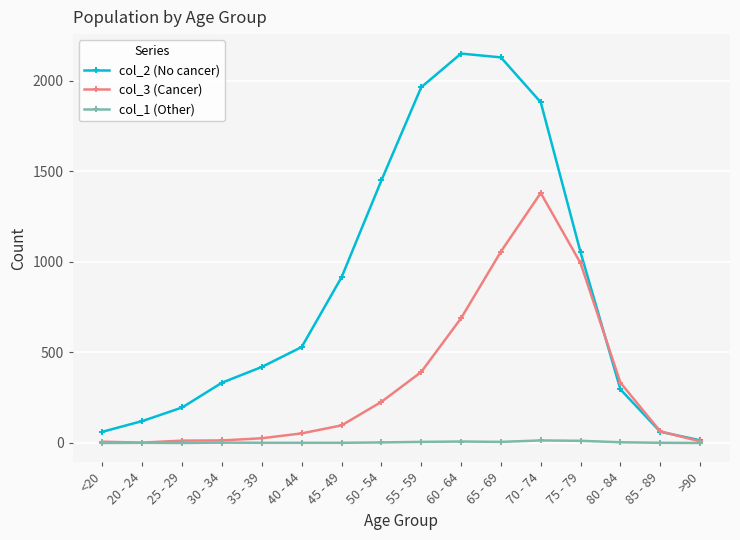

What is the maximum value for col_3 (Cancer)?

1381